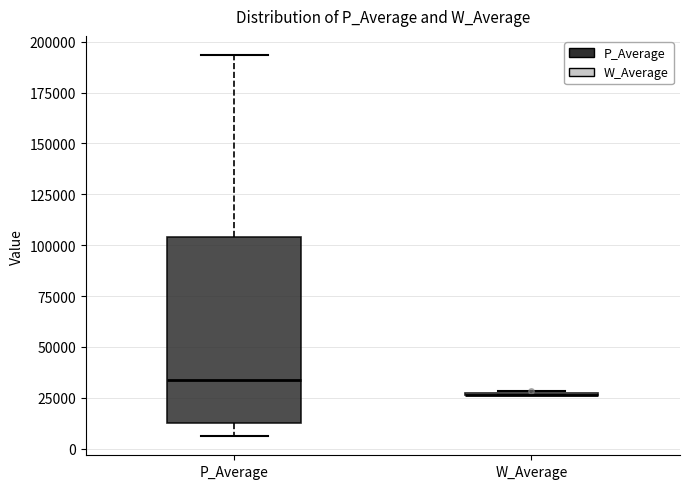

Reading left to right, transcribe this box plot: for each box, give where its median line is, the range the box spans, and where its two whiskers end, as read against the y-axis. The values are not printed on the chart, so give them approximately, as read against the axis.

P_Average: median 35000, box 15000 to 105000, whiskers 5000 to 195000
W_Average: box collapsed to a line at 25000, whiskers 25000 to 30000